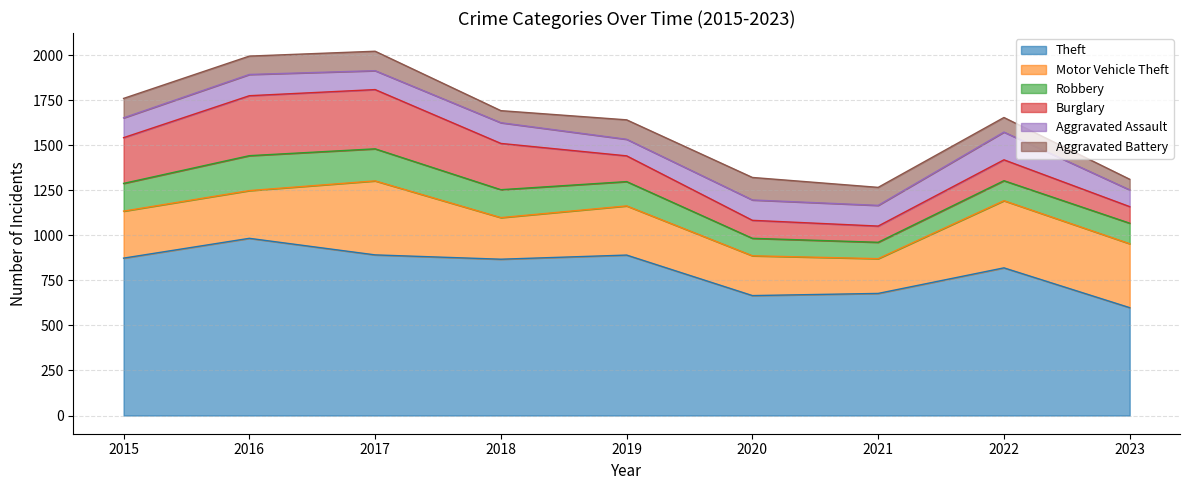

Which category has the highest value across all series?

2016